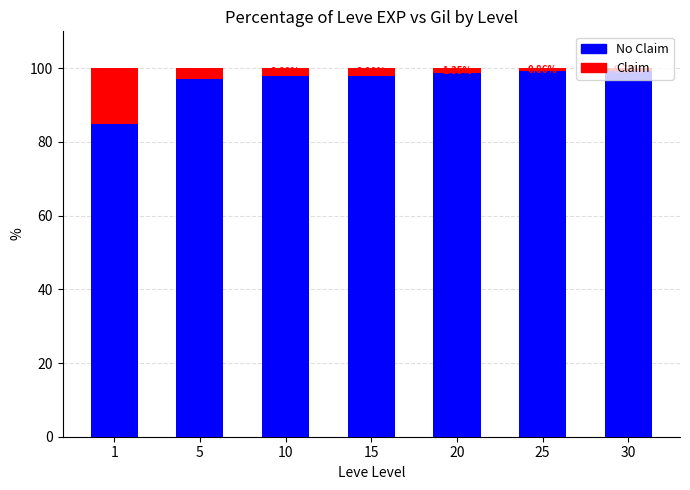

What is the total value across all series at 15?

100.0